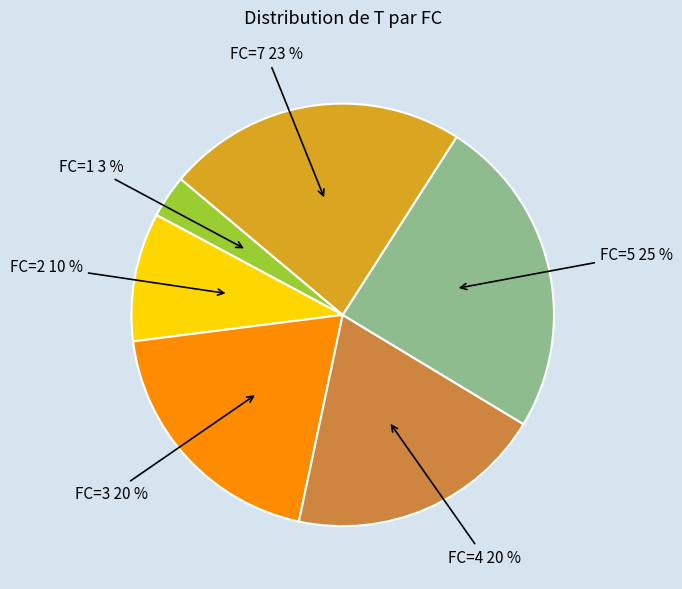

Does any single category account for the majority?

No